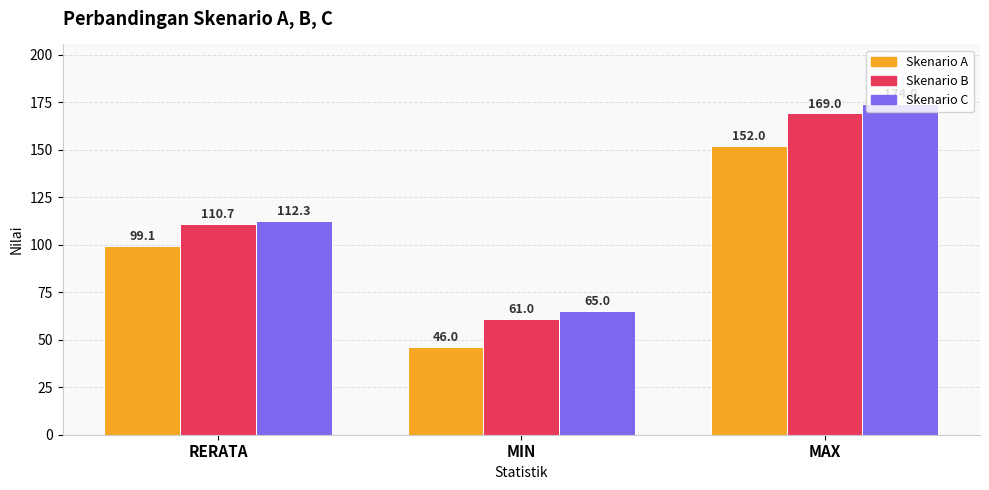

Which series has the widest spread of values?

Skenario C